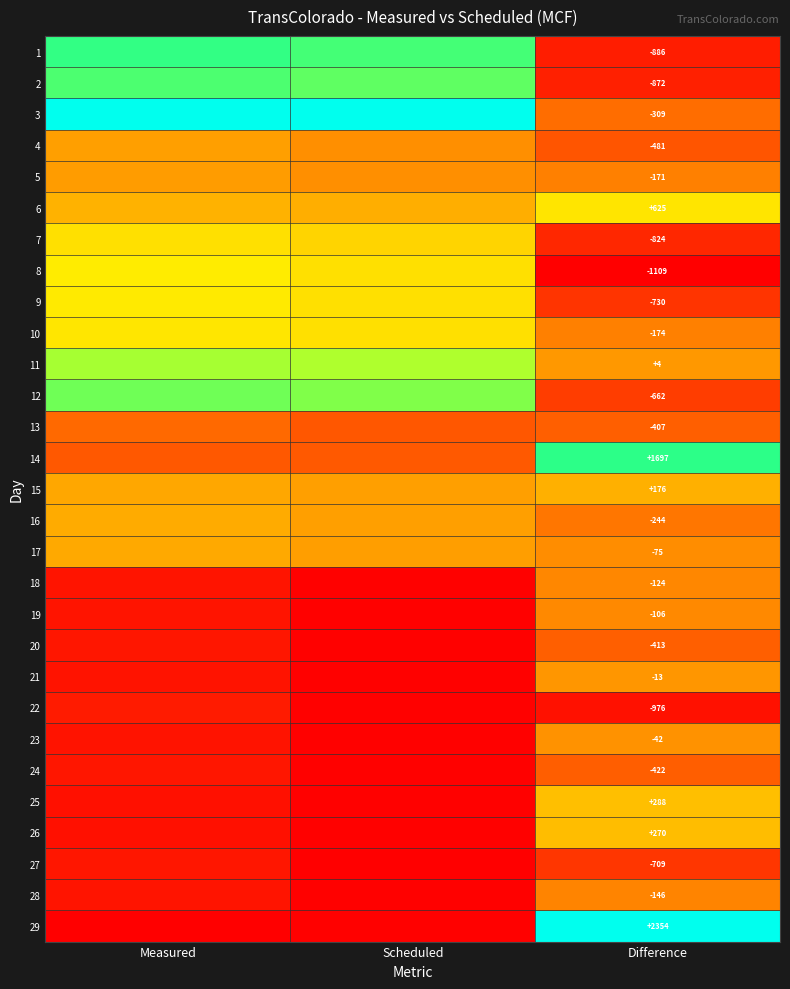

Which has a higher value, Scheduled or Difference?

Scheduled